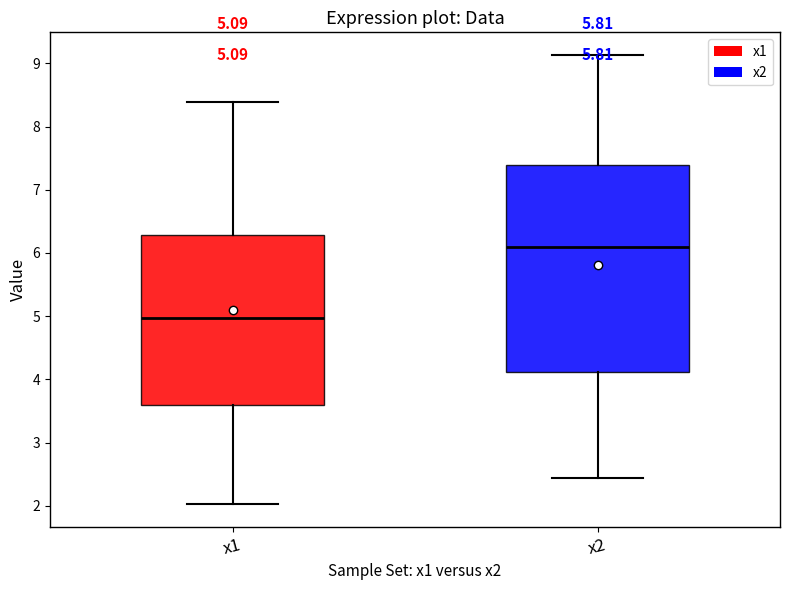

Which box has the lowest median line?

x1